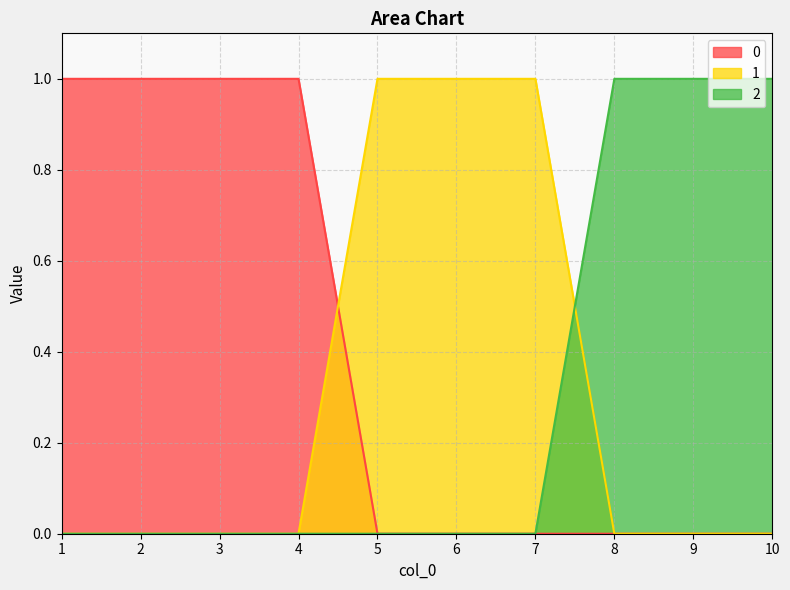

Count the 1 values in the range 0 to 1.

10